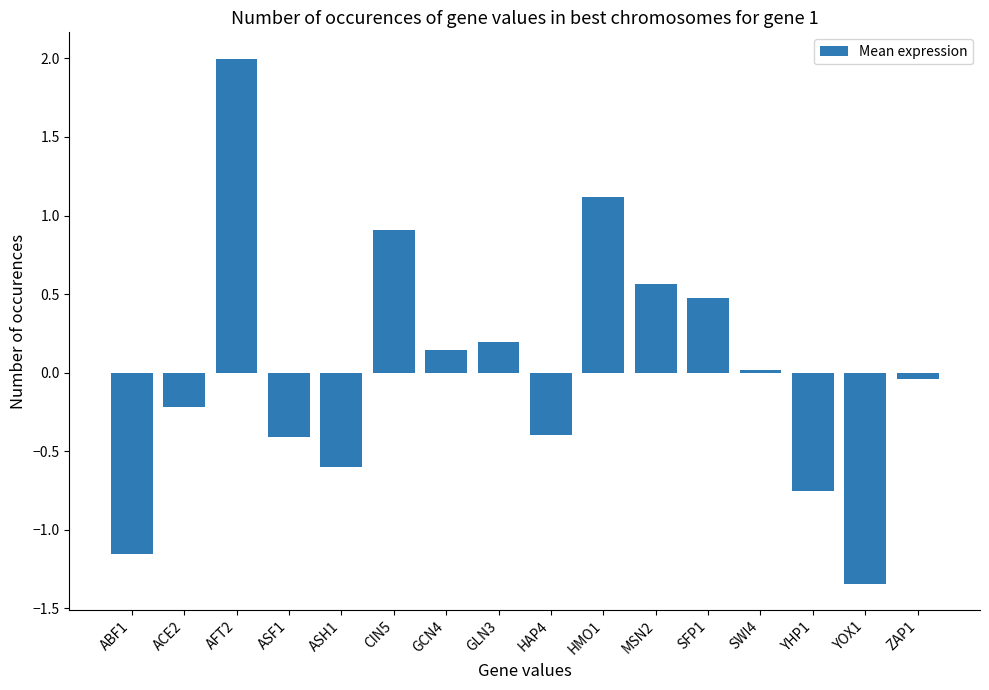

How many data points are above 0?

8